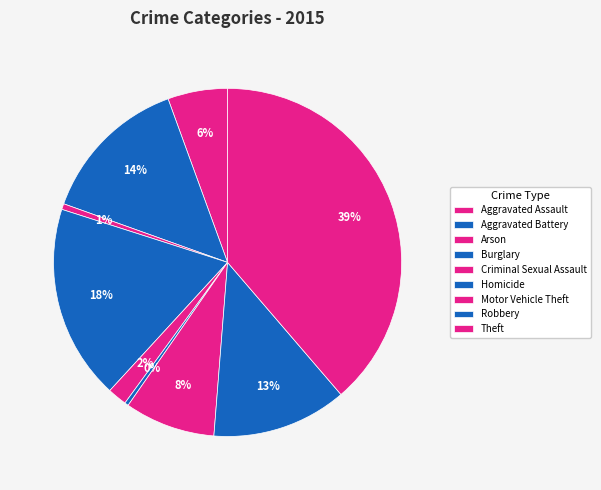

Is it true that Robbery is 13% of the pie?

True